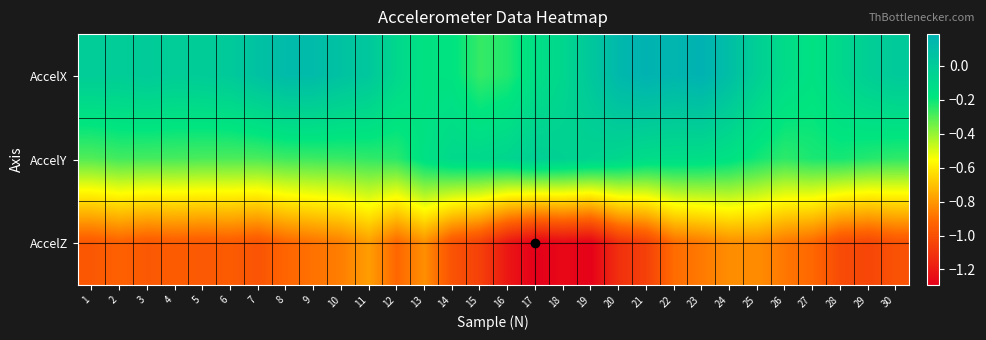

Reading left to right, what are all the values shown in this chart?

AccelX: 1=-0.0	2=-0.0	3=0.0	4=-0.0	5=-0.0	6=0.0	7=0.1	8=0.1	9=0.1	10=0.1	11=0.0	12=-0.1	13=-0.2	14=-0.2	15=-0.3	16=-0.2	17=-0.1	18=-0.1	19=0.0	20=0.1	21=0.2	22=0.2	23=0.2	24=0.1	25=-0.0	26=-0.1	27=-0.2	28=-0.1	29=-0.0	30=0.0
AccelY: 1=-0.3	2=-0.3	3=-0.3	4=-0.3	5=-0.3	6=-0.3	7=-0.3	8=-0.3	9=-0.3	10=-0.3	11=-0.3	12=-0.2	13=-0.1	14=-0.1	15=-0.1	16=-0.1	17=-0.0	18=-0.0	19=-0.1	20=-0.1	21=-0.1	22=-0.1	23=-0.1	24=-0.2	25=-0.2	26=-0.2	27=-0.2	28=-0.2	29=-0.2	30=-0.3
AccelZ: 1=-1.0	2=-0.9	3=-1.0	4=-1.0	5=-1.0	6=-1.0	7=-1.0	8=-0.9	9=-0.9	10=-0.9	11=-0.8	12=-0.9	13=-0.8	14=-1.0	15=-1.1	16=-1.2	17=-1.3	18=-1.3	19=-1.3	20=-1.1	21=-1.1	22=-0.9	23=-0.9	24=-0.8	25=-0.8	26=-0.9	27=-0.9	28=-1.0	29=-1.0	30=-1.0